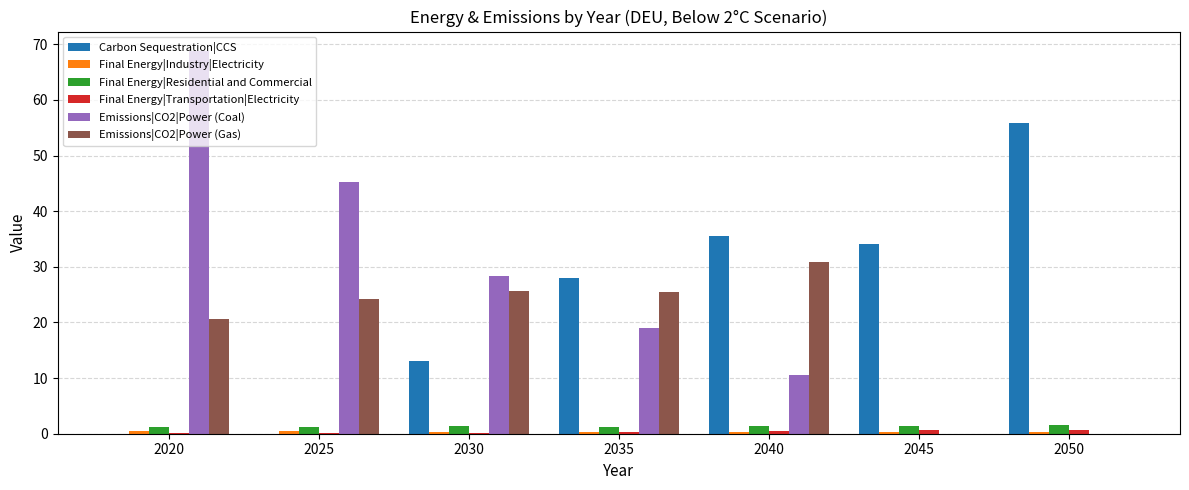

What is the sum of all Emissions|CO2|Power (Gas) values?

127.2